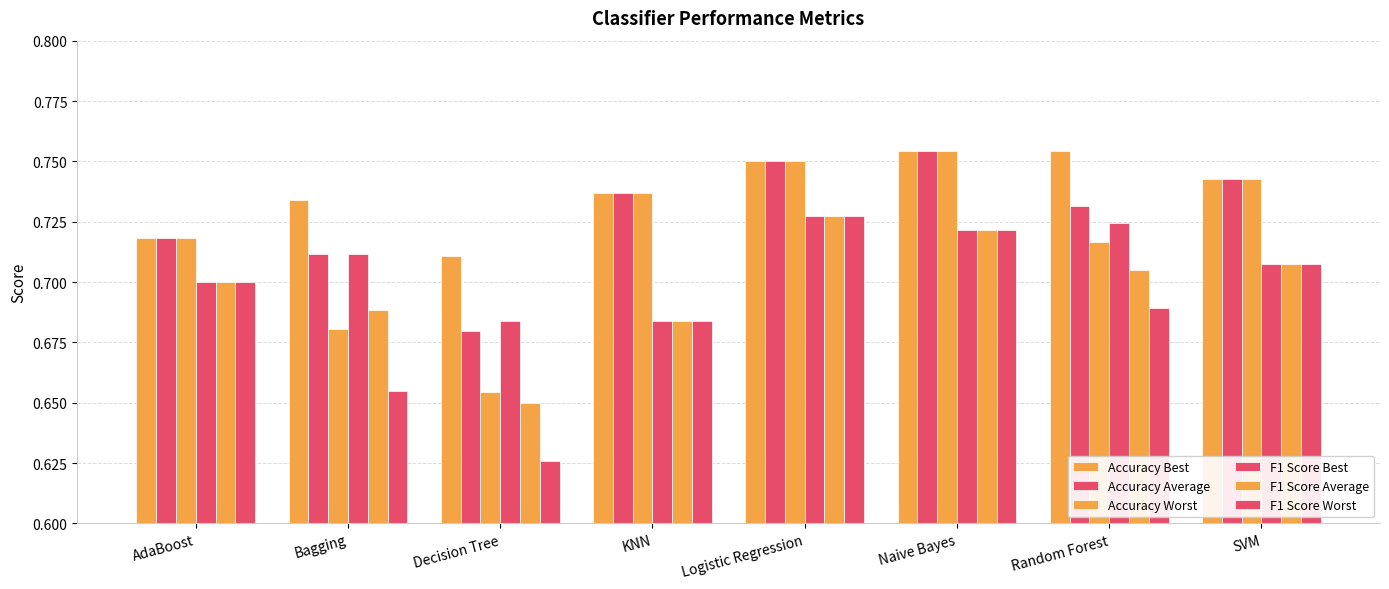

What is the difference between the F1 Score Worst values at SVM and Decision Tree?

0.1